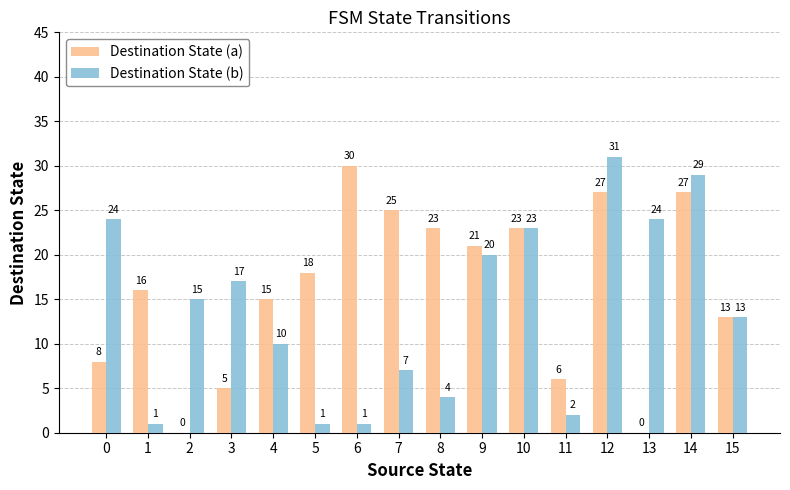

Which series changed the most between 2 and 7?

Destination State (a)